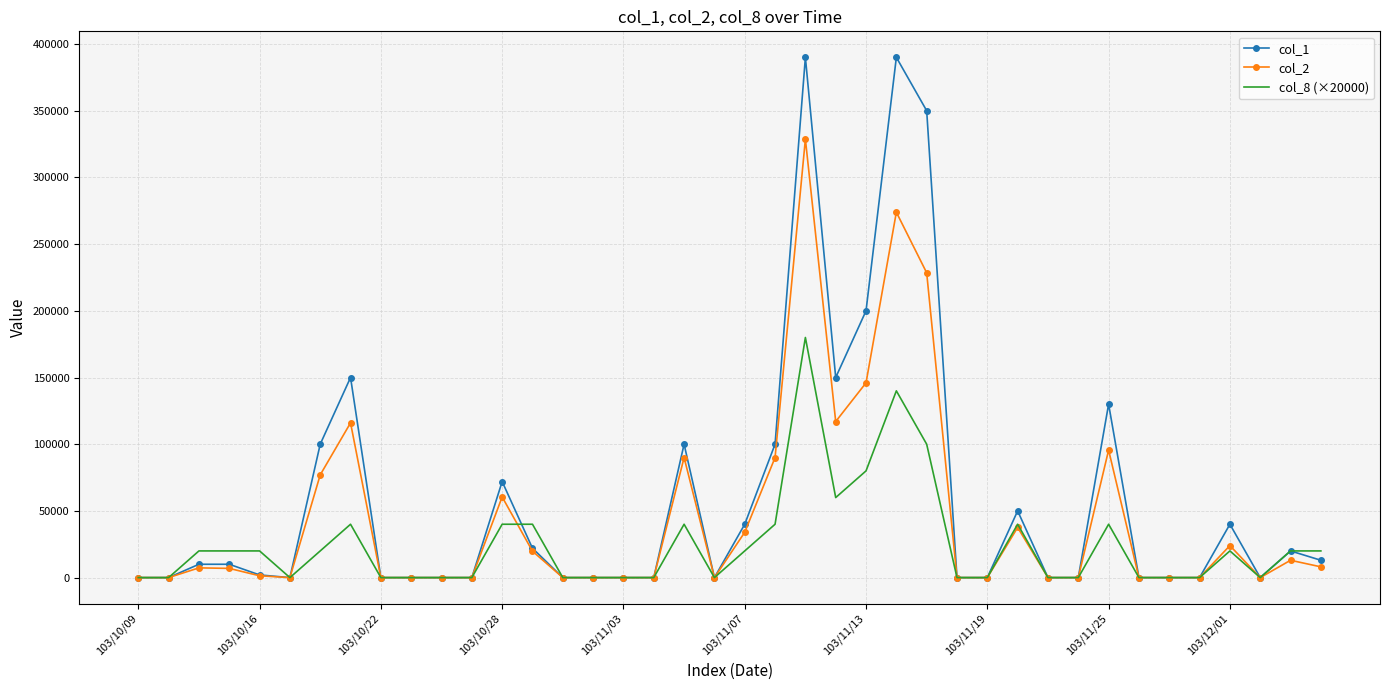

Which series has the widest spread of values?

col_1